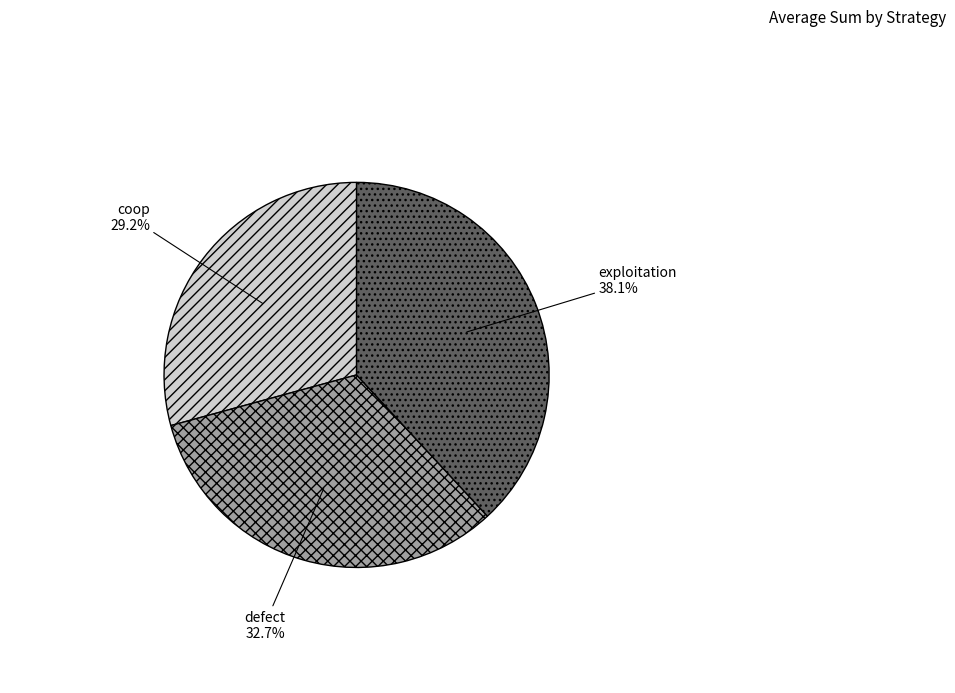

How many slices are in this pie chart?

3